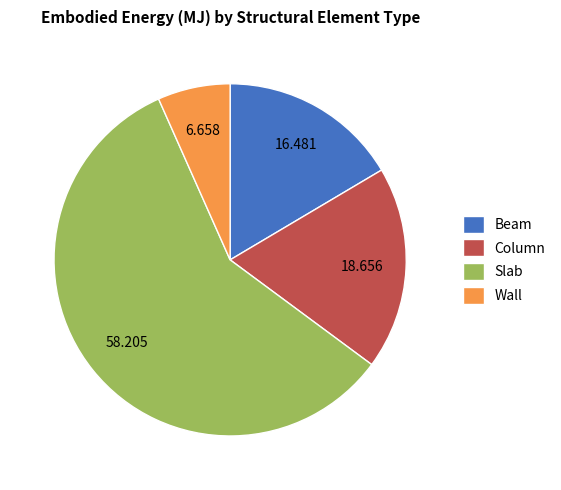

How many slices are in this pie chart?

4